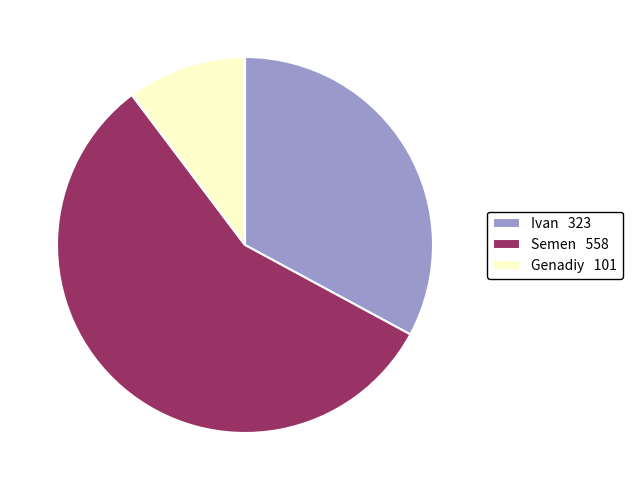

The Genadiy slice represents 10% of the pie. True or false?

True